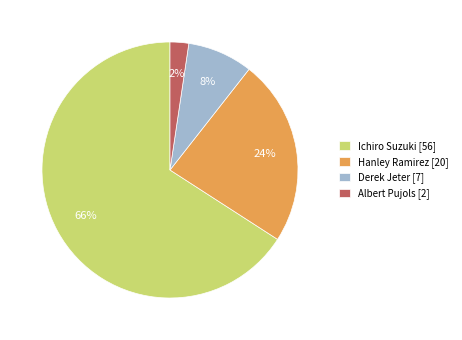

To the nearest percent, what is the average slice percentage?

25%